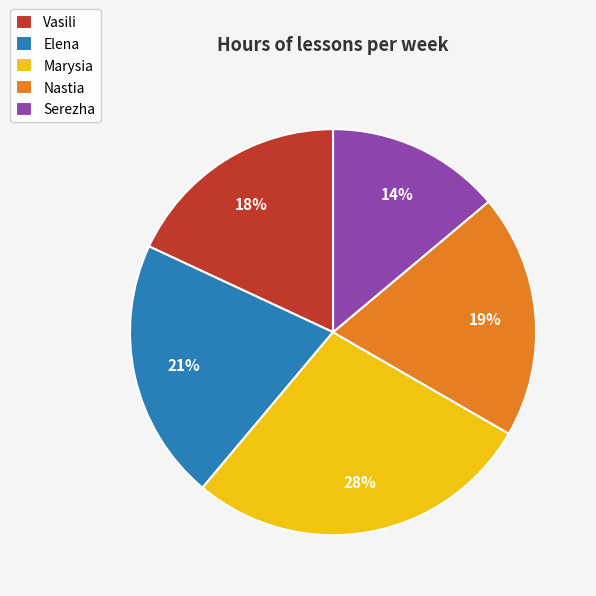

Combined, do Serezha and Marysia account for over 50%?

No